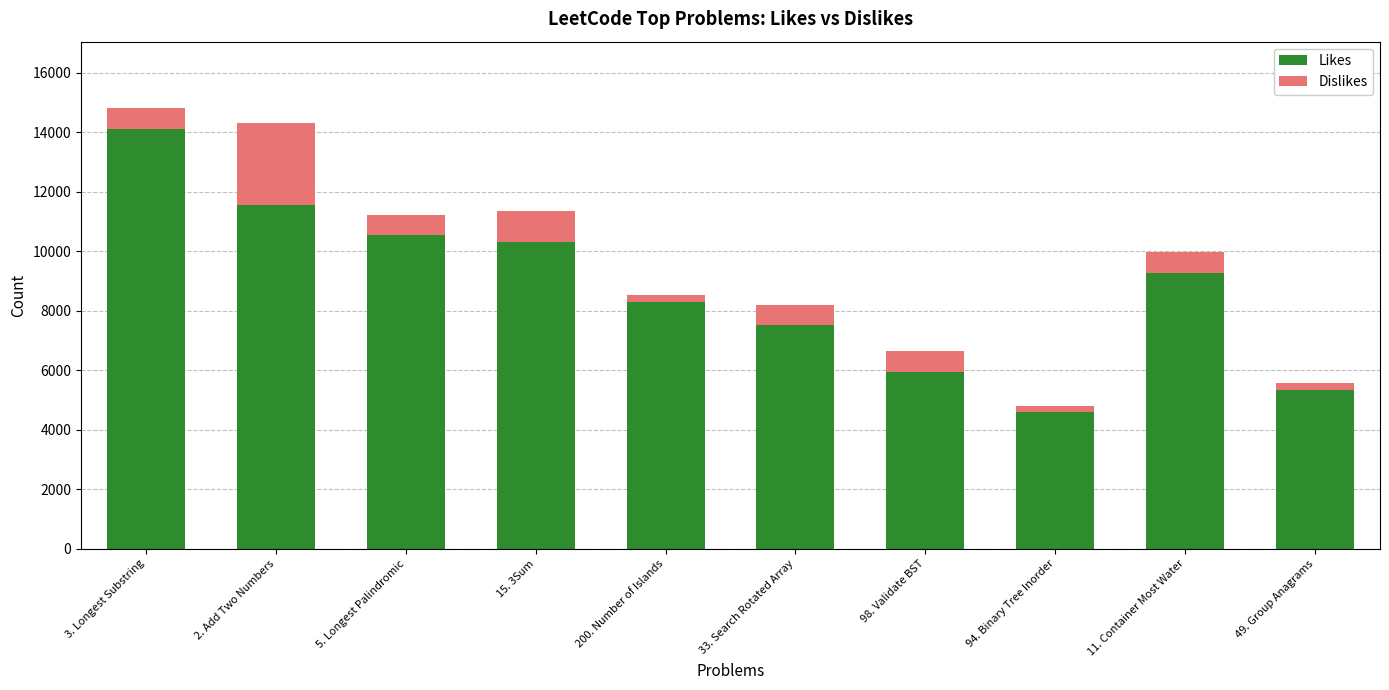

Is it true that Likes equals 14090 at 3. Longest Substring?

True